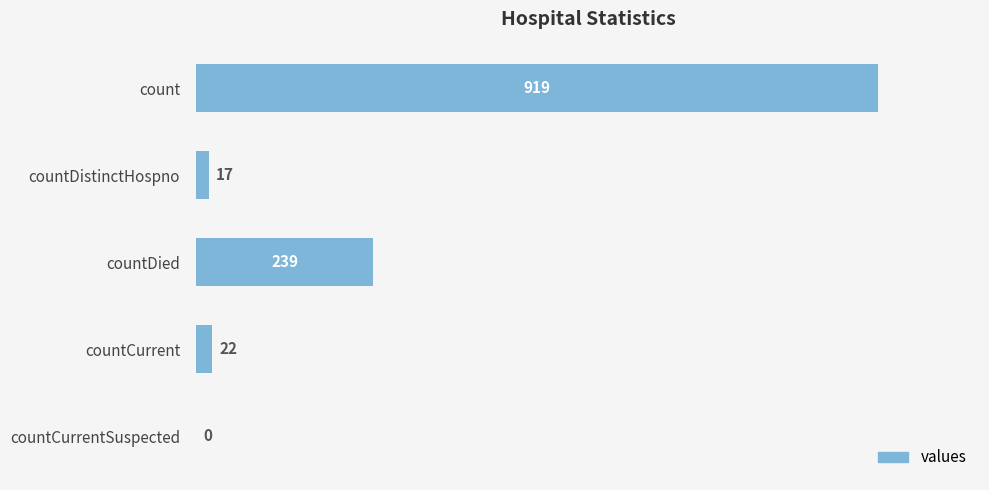

Does the chart contain stacked bars?

No